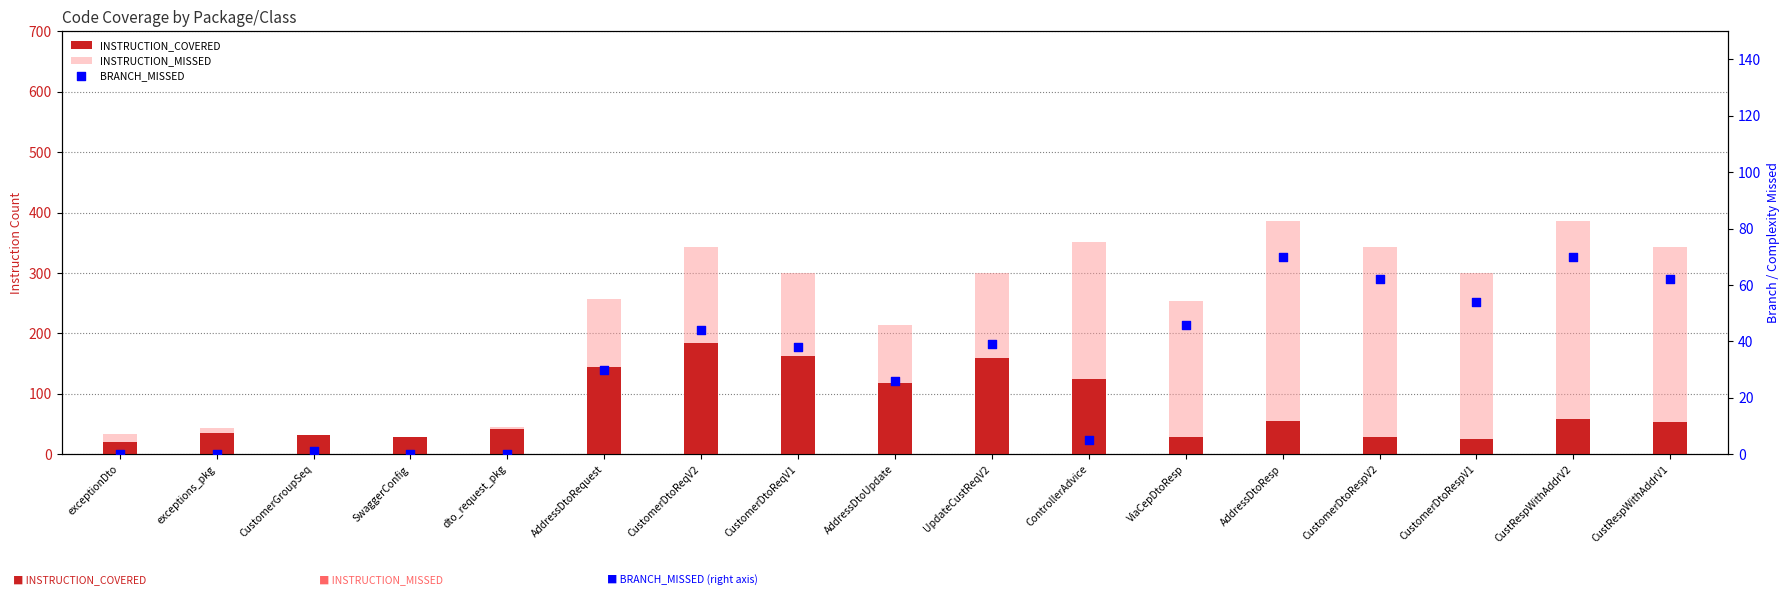

Which series has the widest spread of Y values?

INSTRUCTION_MISSED